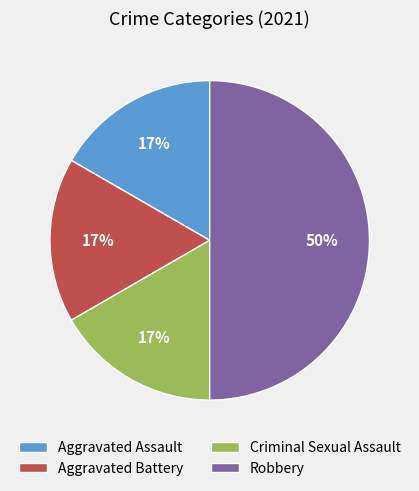

How many slices are in this pie chart?

4